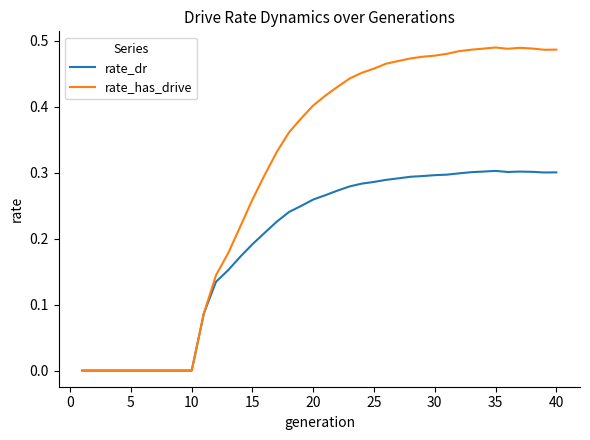

List the series in order of their peak value, highest first.

rate_has_drive, rate_dr